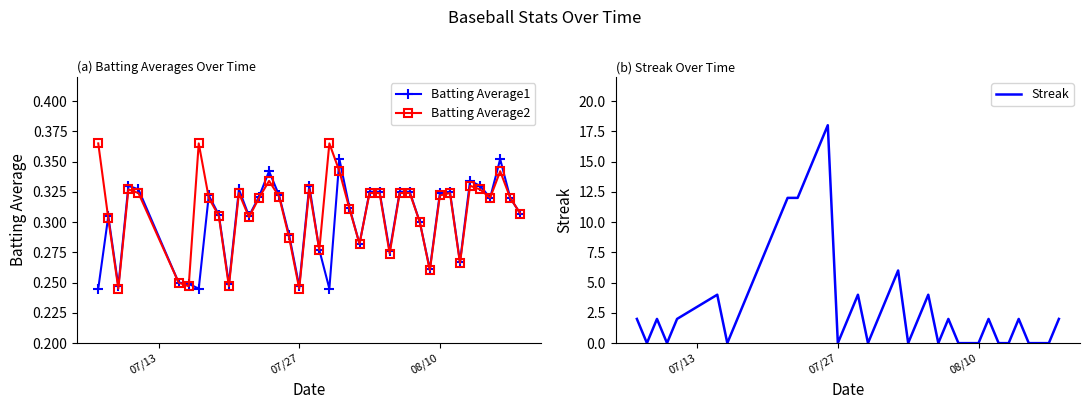

What is the sum of all Batting Average1 values?

12.0